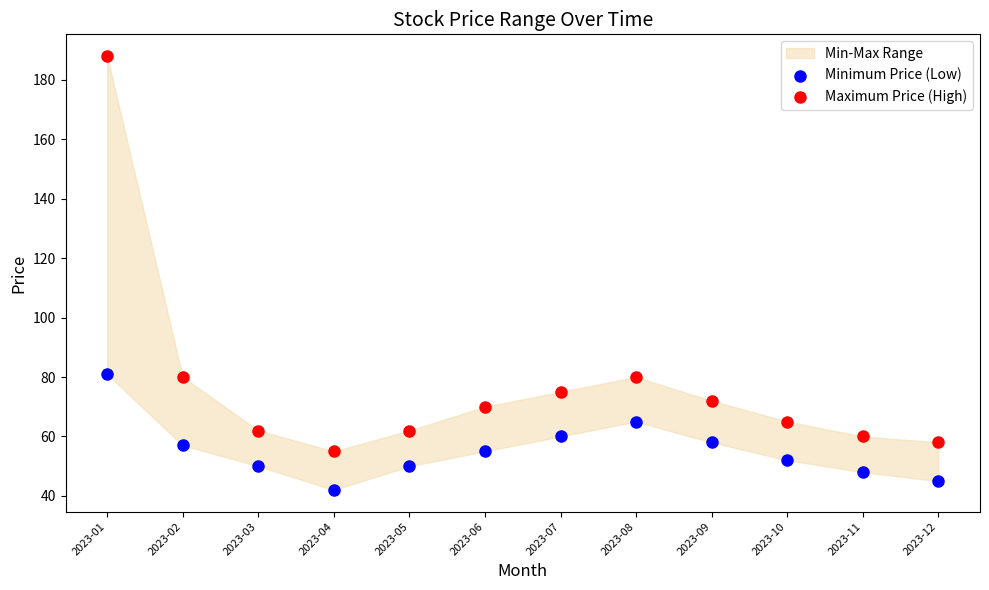

Which series has the largest Y range (max minus min)?

Maximum Price (High)